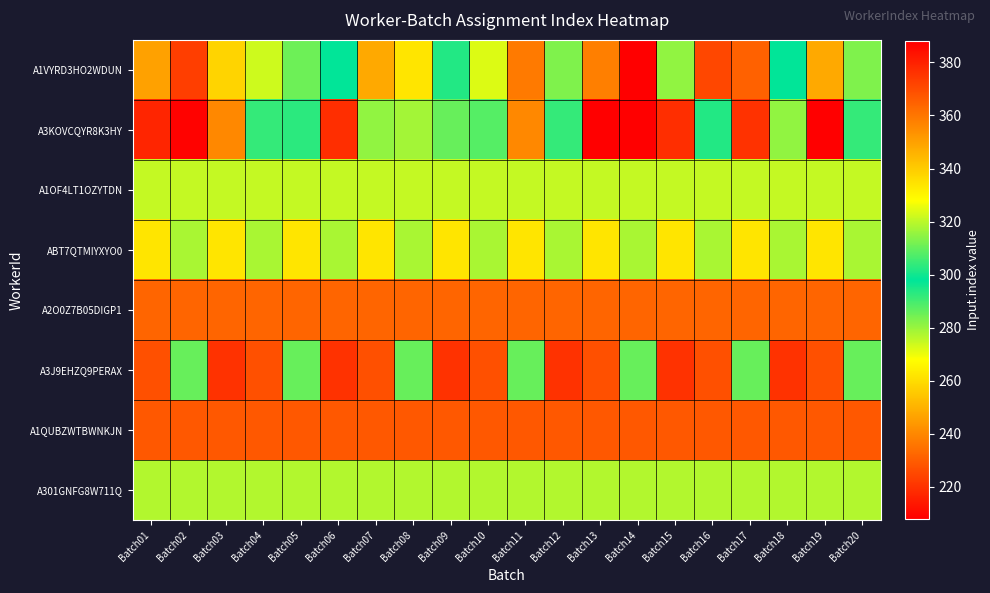

Which label corresponds to the largest value in the chart?

Batch14